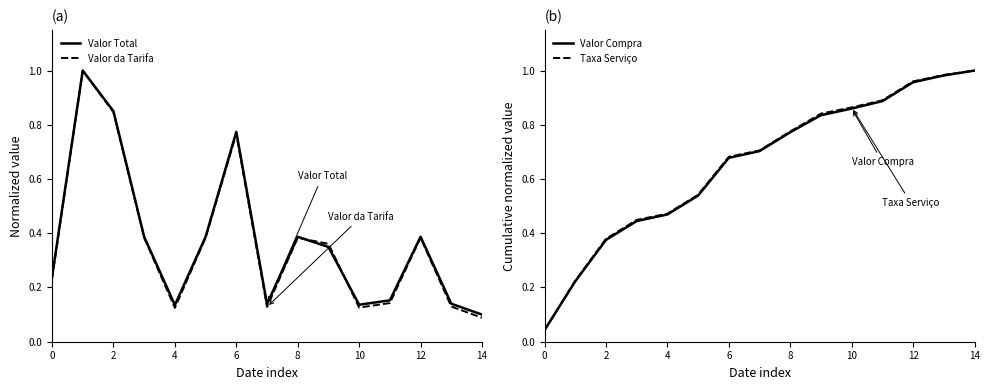

The value of Taxa Serviço at 2 is 0.1. True or false?

False